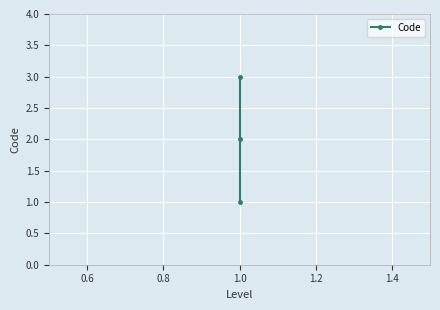

What is the value of the 3rd point from the left?

3